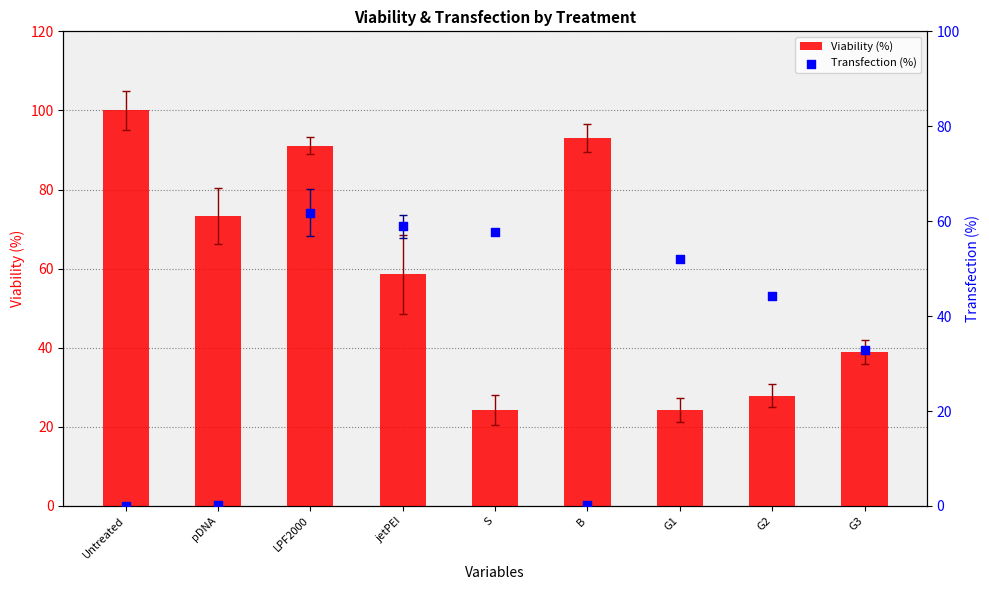

What is the total value across all series at pDNA?

73.5